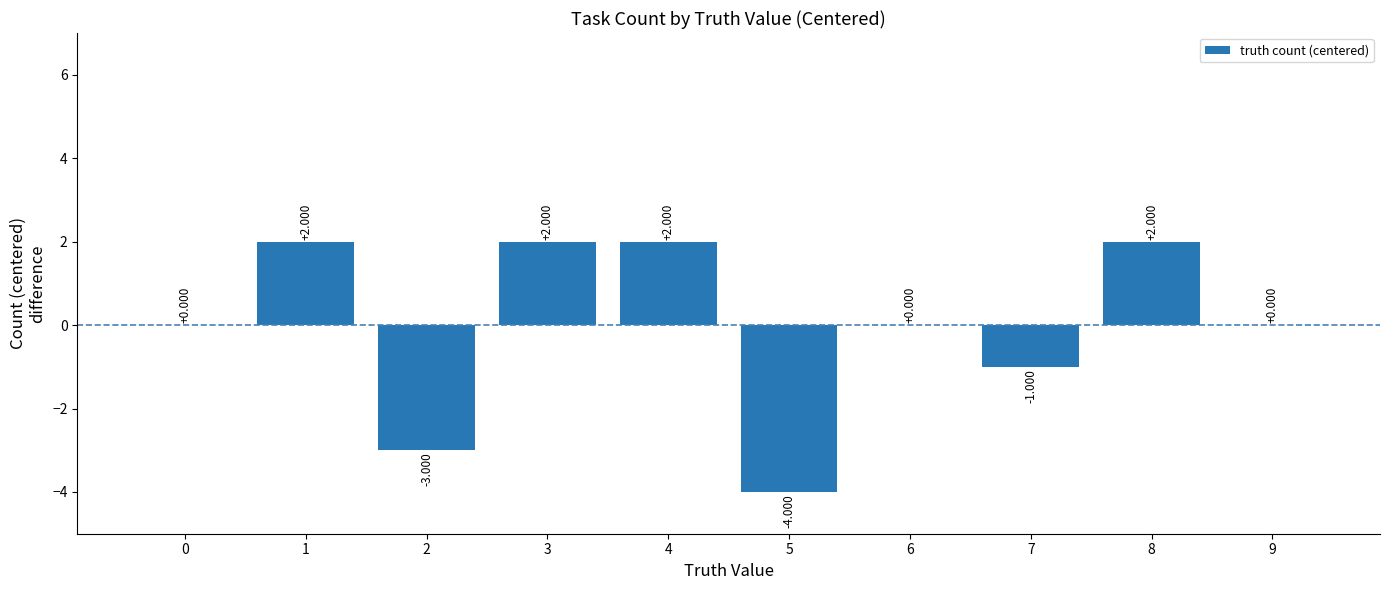

Count the number of data series in this chart.

1